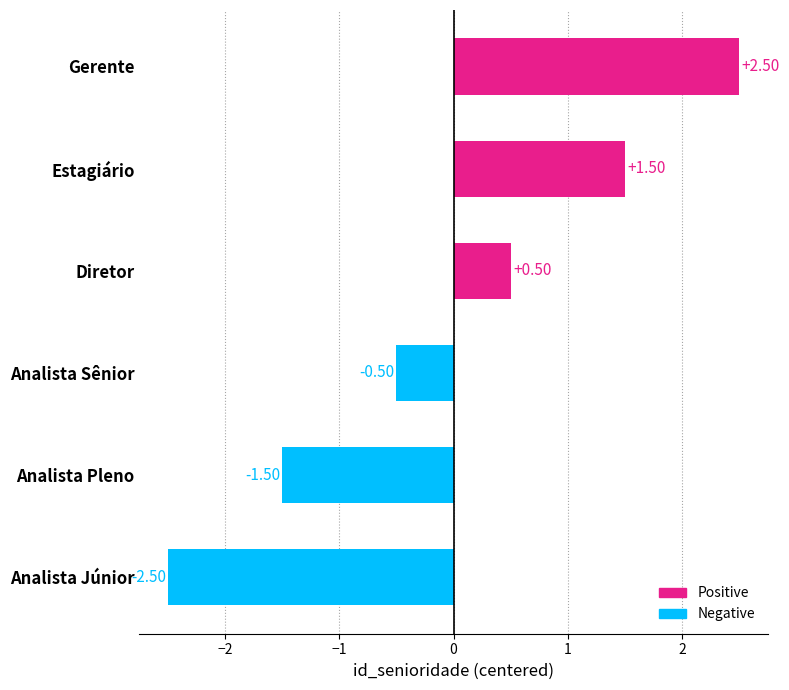

Which label corresponds to the smallest value in the chart?

Analista Júnior